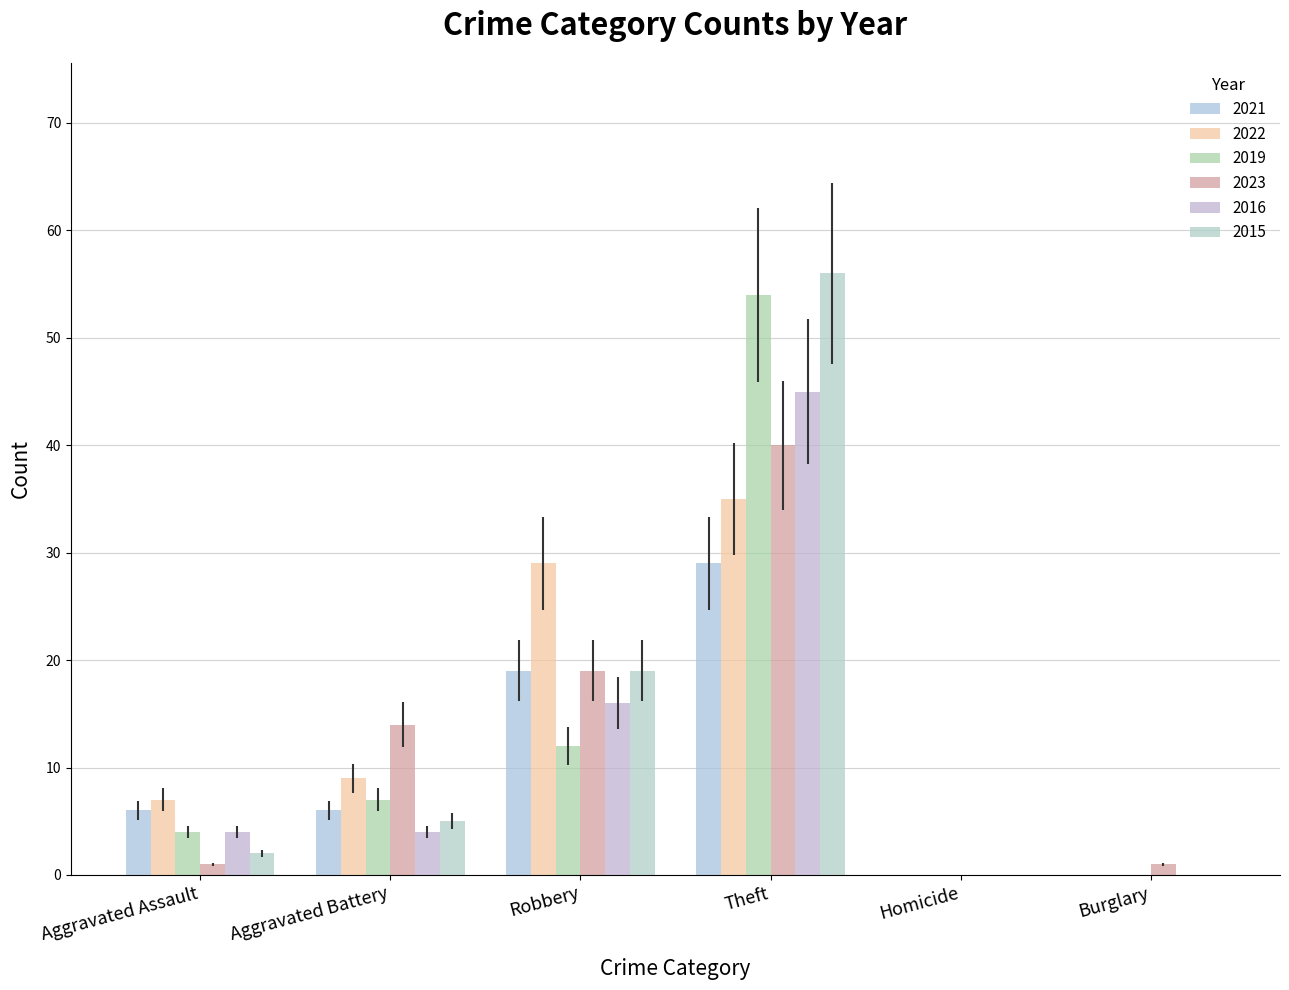

What is the label of the 5th bar from the right?

Aggravated Battery